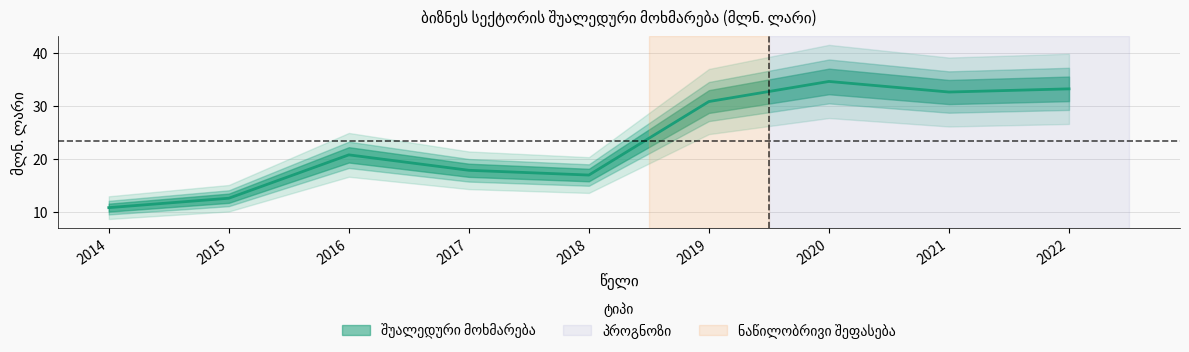

How many data points does each series have?

9